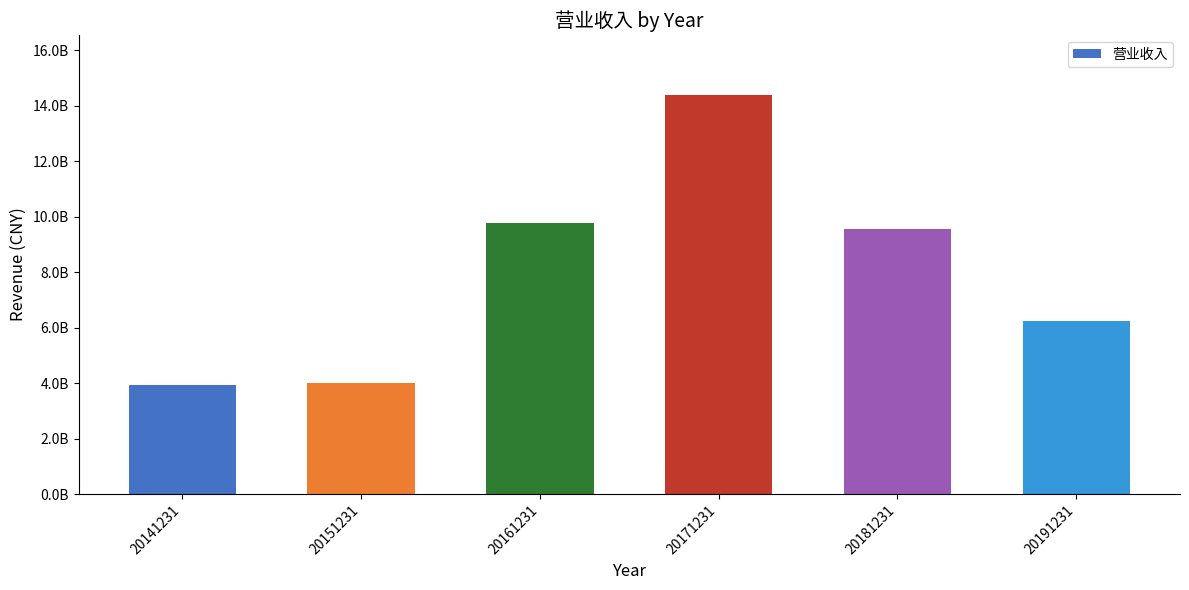

Does the chart contain any negative values?

No